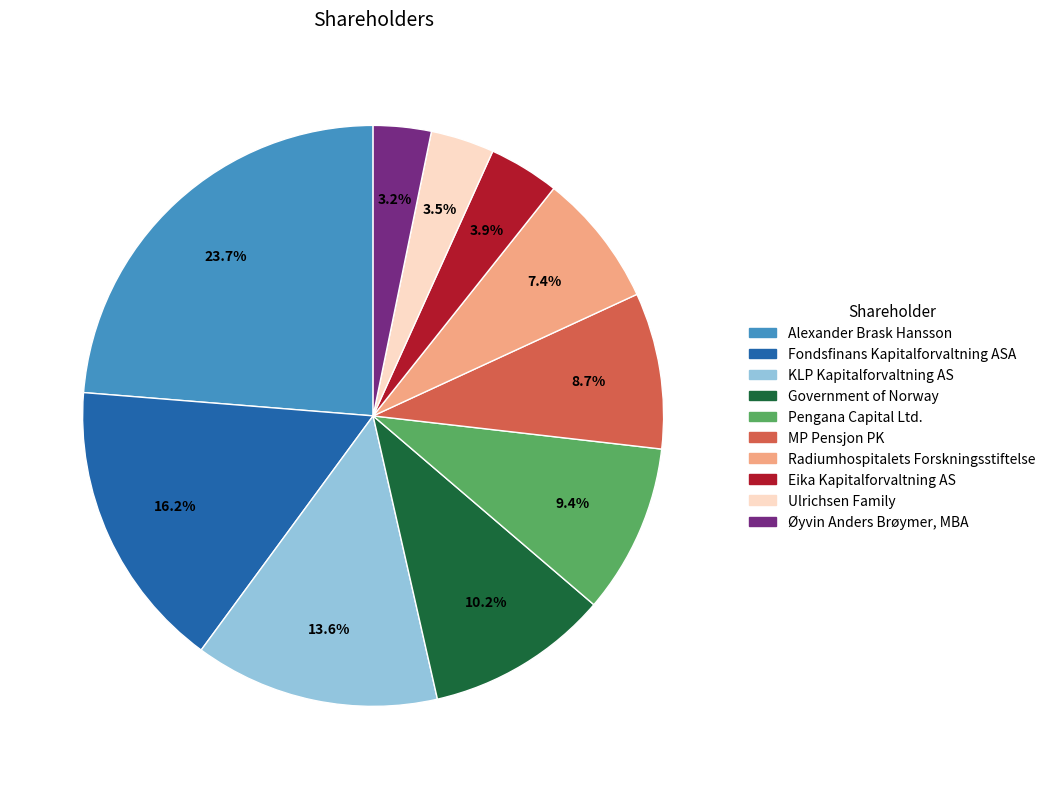

Is it true that MP Pensjon PK is 9% of the pie?

True